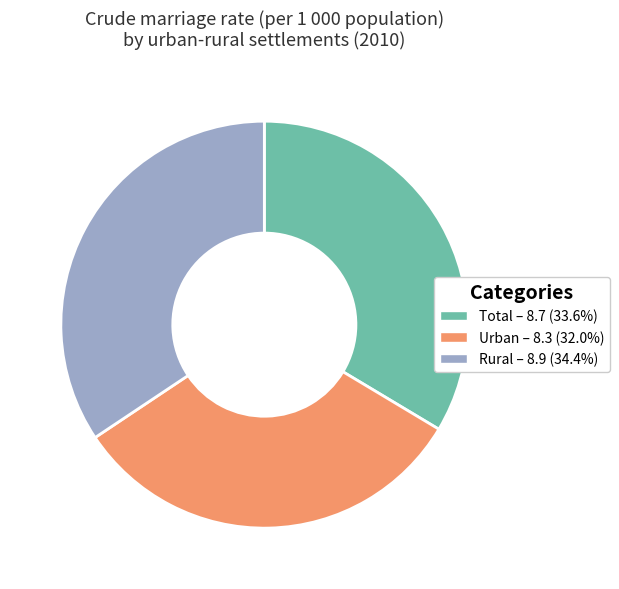

Approximately how many times larger is the value at Rural – 8.9 (34.4%) compared to Urban – 8.3 (32.0%)?

1.1